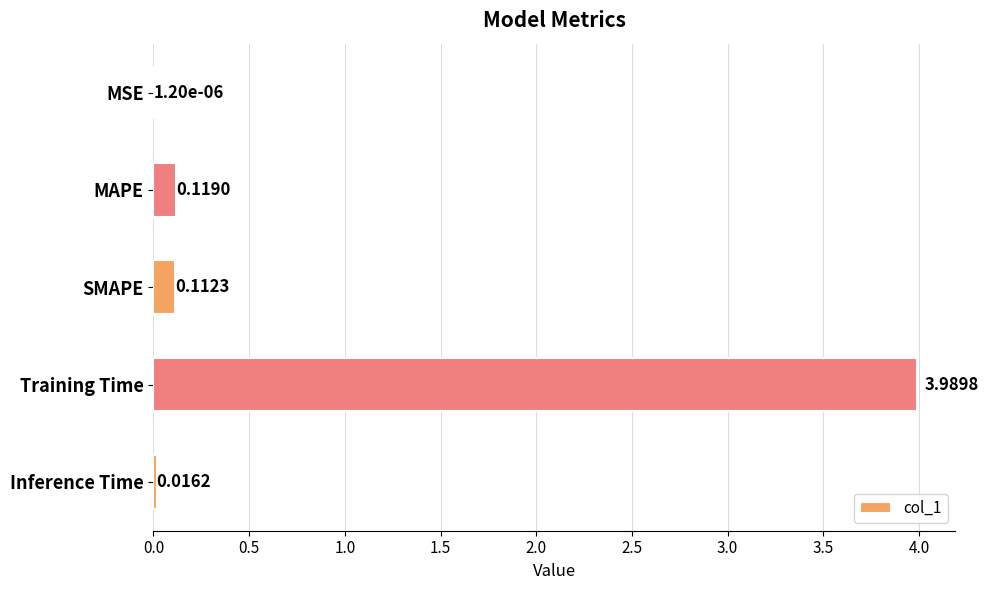

Count the number of categories in the chart.

5